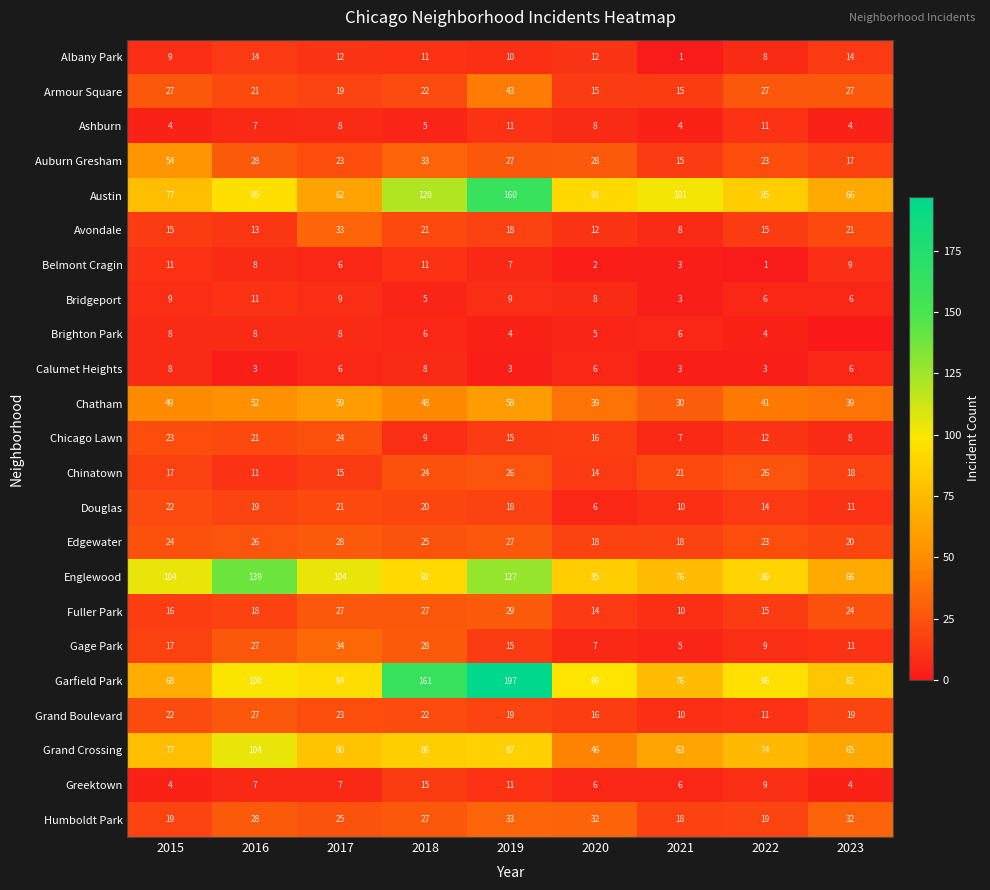

How many data points in Ashburn are less than 7?

4